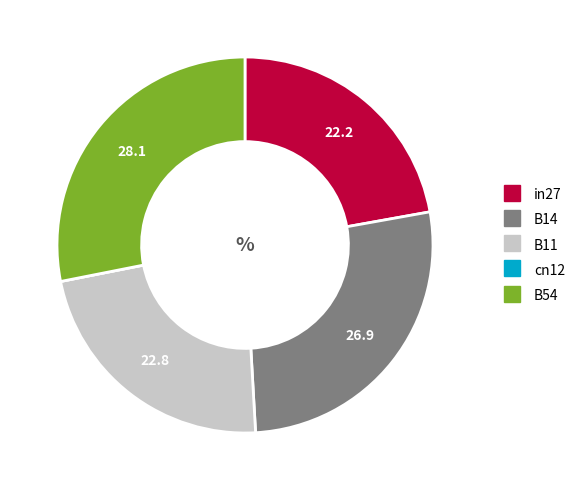

Does any single category account for the majority?

No